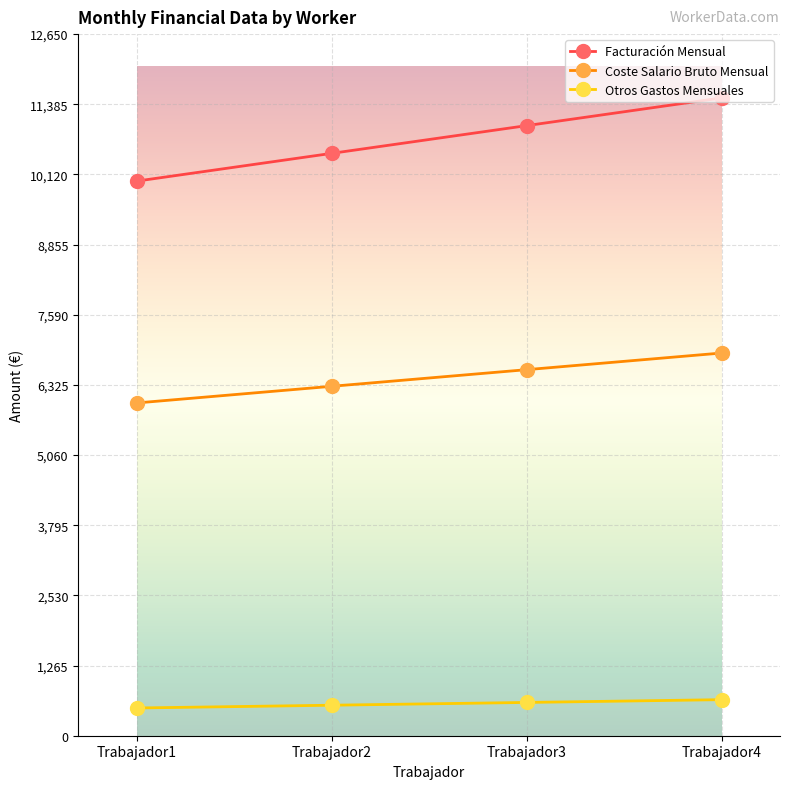

What is the sum of all Otros Gastos Mensuales values?

2300